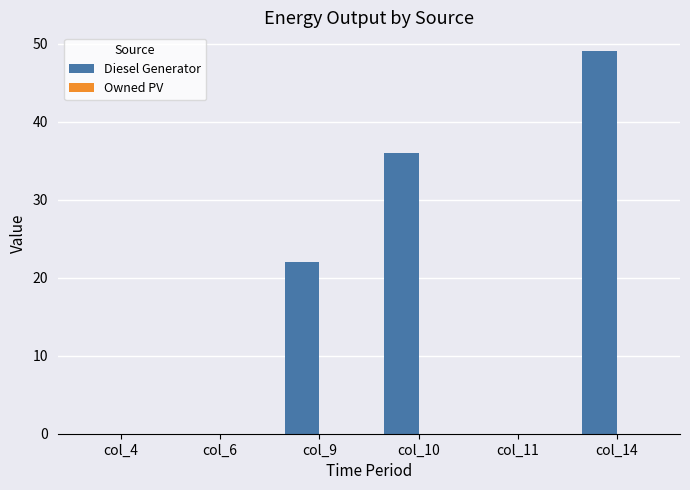

What is the greatest value displayed?

49